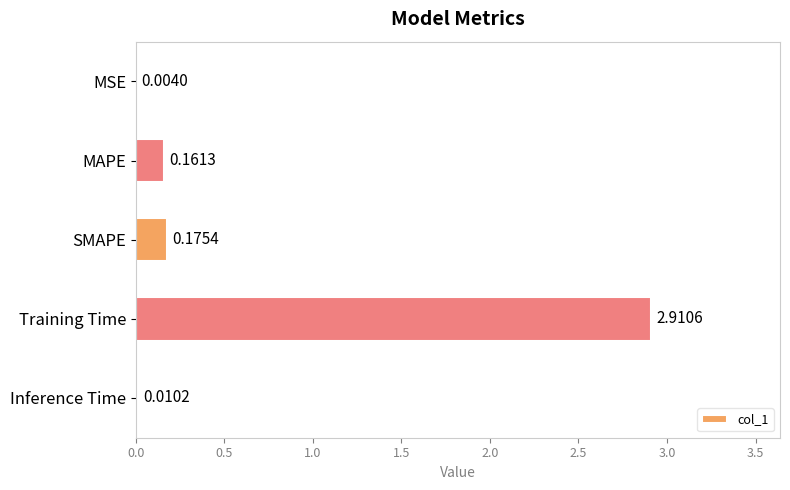

What is the sum of the values at Training Time and MAPE?

3.1